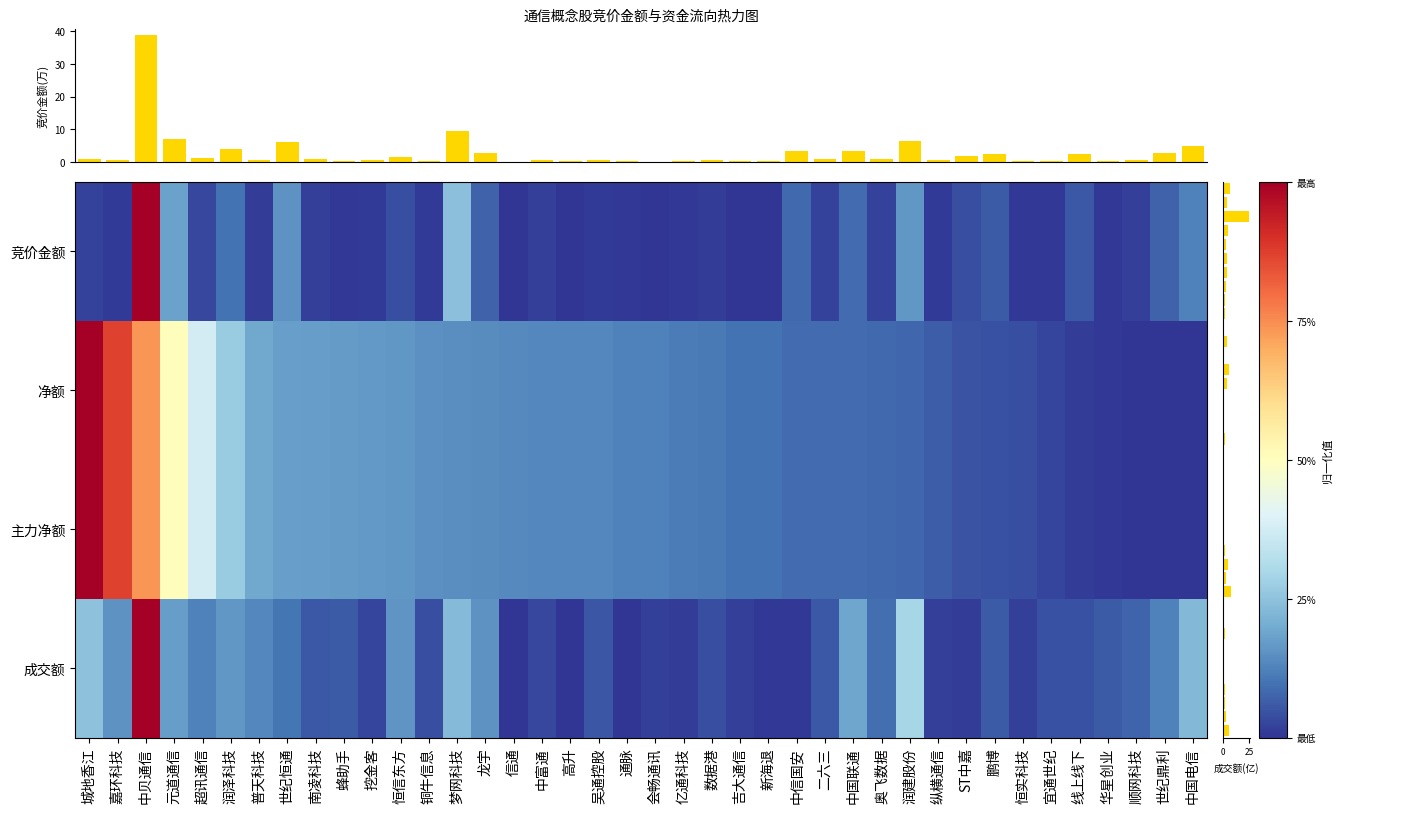

What value does the 成交额 series have at 39?

5.8